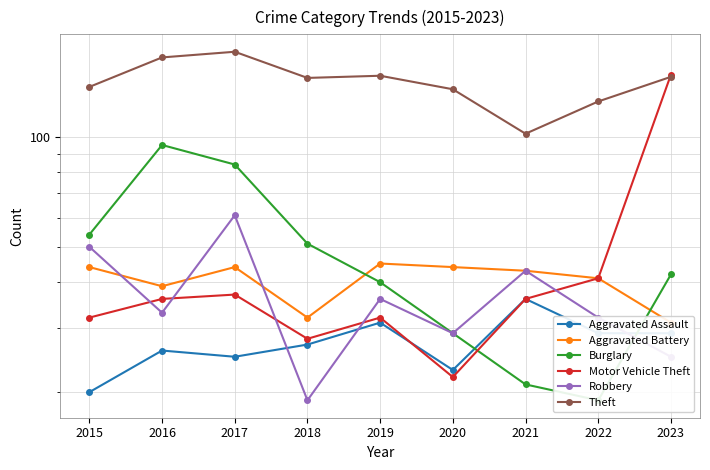

Where is the first local maximum for Motor Vehicle Theft?

2017